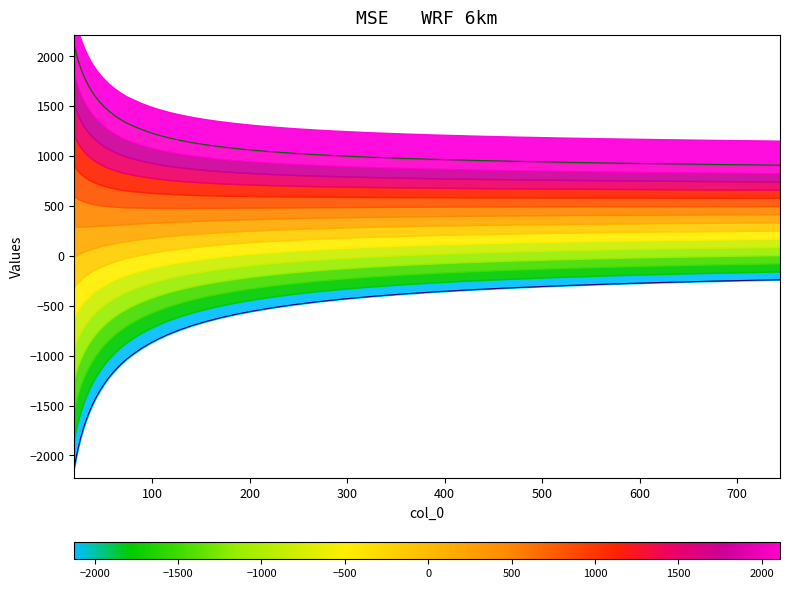

How many data points does each series have?

40